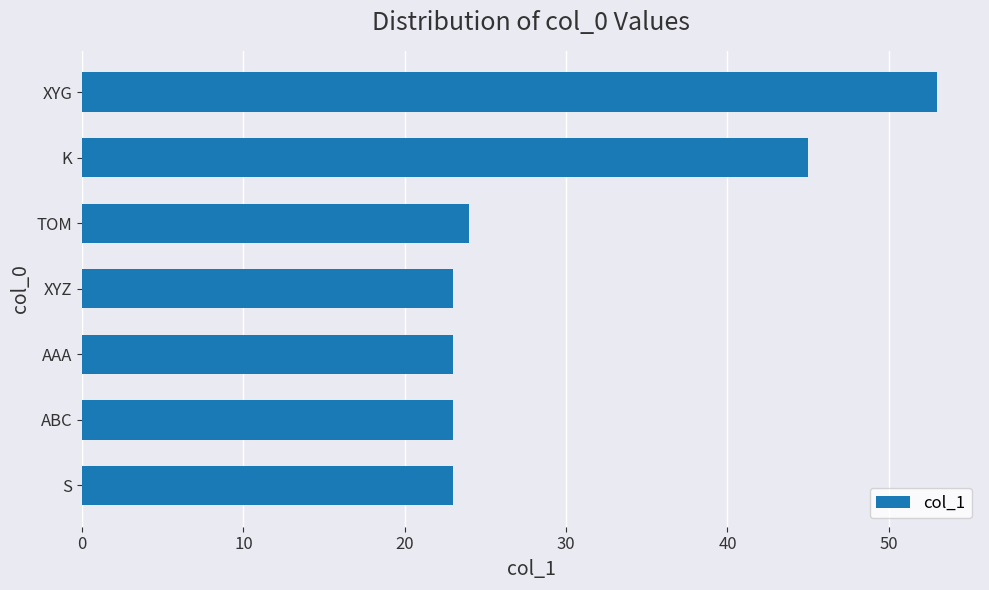

What is the difference between the maximum and second lowest values?

30